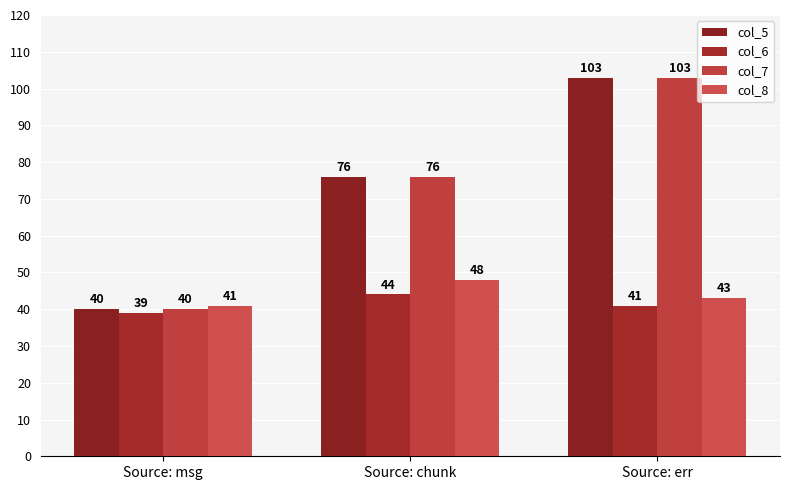

What is the difference between the col_7 values at Source: chunk and Source: err?

27